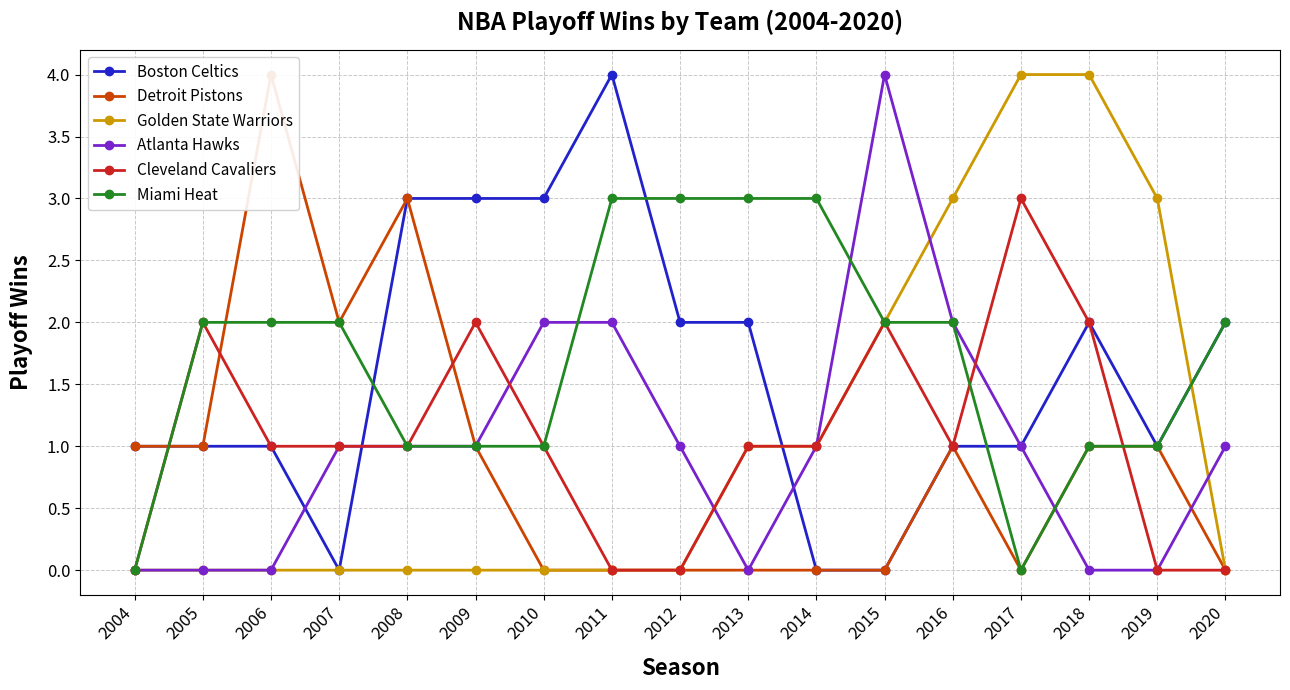

Reading right to left, transcribe all the data shown in this chart.

Boston Celtics: 2020=2	2019=1	2018=2	2017=1	2016=1	2015=0	2014=0	2013=2	2012=2	2011=4	2010=3	2009=3	2008=3	2007=0	2006=1	2005=1	2004=1
Detroit Pistons: 2020=0	2019=1	2018=1	2017=0	2016=1	2015=0	2014=0	2013=0	2012=0	2011=0	2010=0	2009=1	2008=3	2007=2	2006=4	2005=1	2004=1
Golden State Warriors: 2020=0	2019=3	2018=4	2017=4	2016=3	2015=2	2014=1	2013=1	2012=0	2011=0	2010=0	2009=0	2008=0	2007=0	2006=0	2005=0	2004=0
Atlanta Hawks: 2020=1	2019=0	2018=0	2017=1	2016=2	2015=4	2014=1	2013=0	2012=1	2011=2	2010=2	2009=1	2008=1	2007=1	2006=0	2005=0	2004=0
Cleveland Cavaliers: 2020=0	2019=0	2018=2	2017=3	2016=1	2015=2	2014=1	2013=1	2012=0	2011=0	2010=1	2009=2	2008=1	2007=1	2006=1	2005=2	2004=0
Miami Heat: 2020=2	2019=1	2018=1	2017=0	2016=2	2015=2	2014=3	2013=3	2012=3	2011=3	2010=1	2009=1	2008=1	2007=2	2006=2	2005=2	2004=0